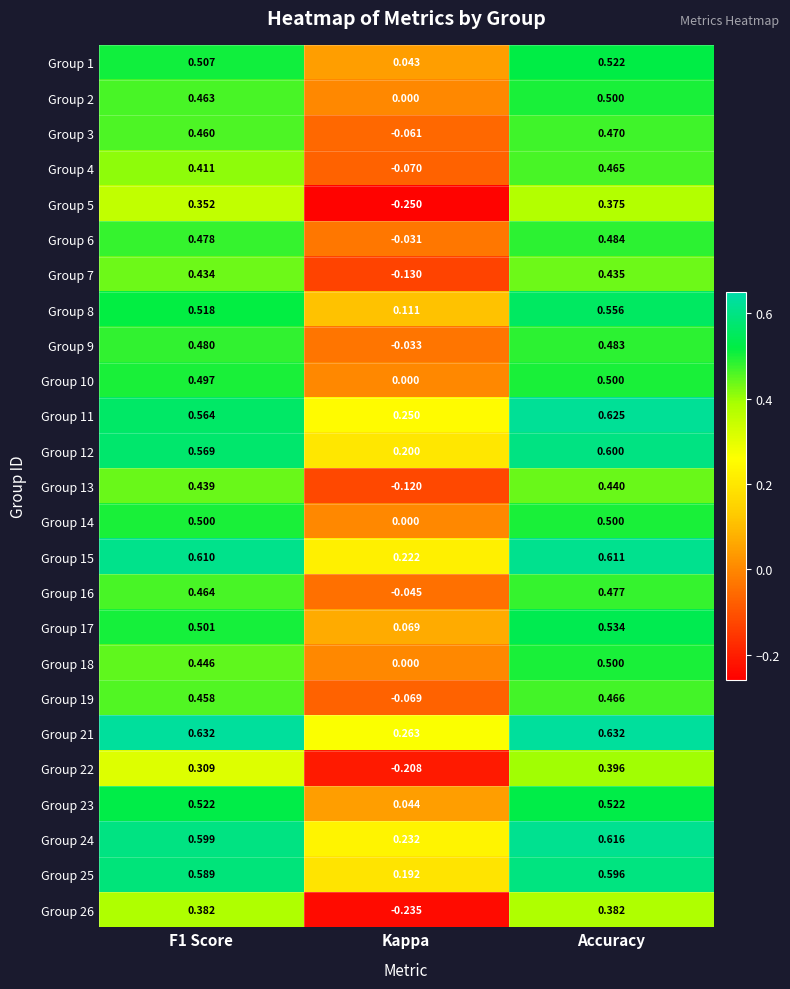

At which category is the sum across all series the highest?

Accuracy